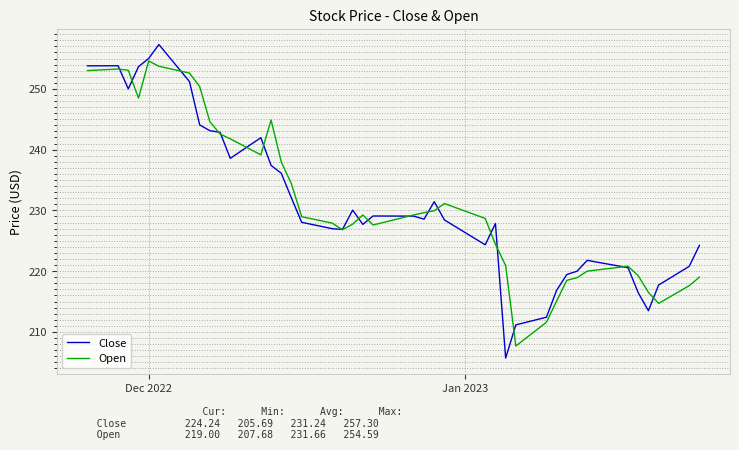

In Close, how many points are lower than both neighbors (excluding endpoints)?

8